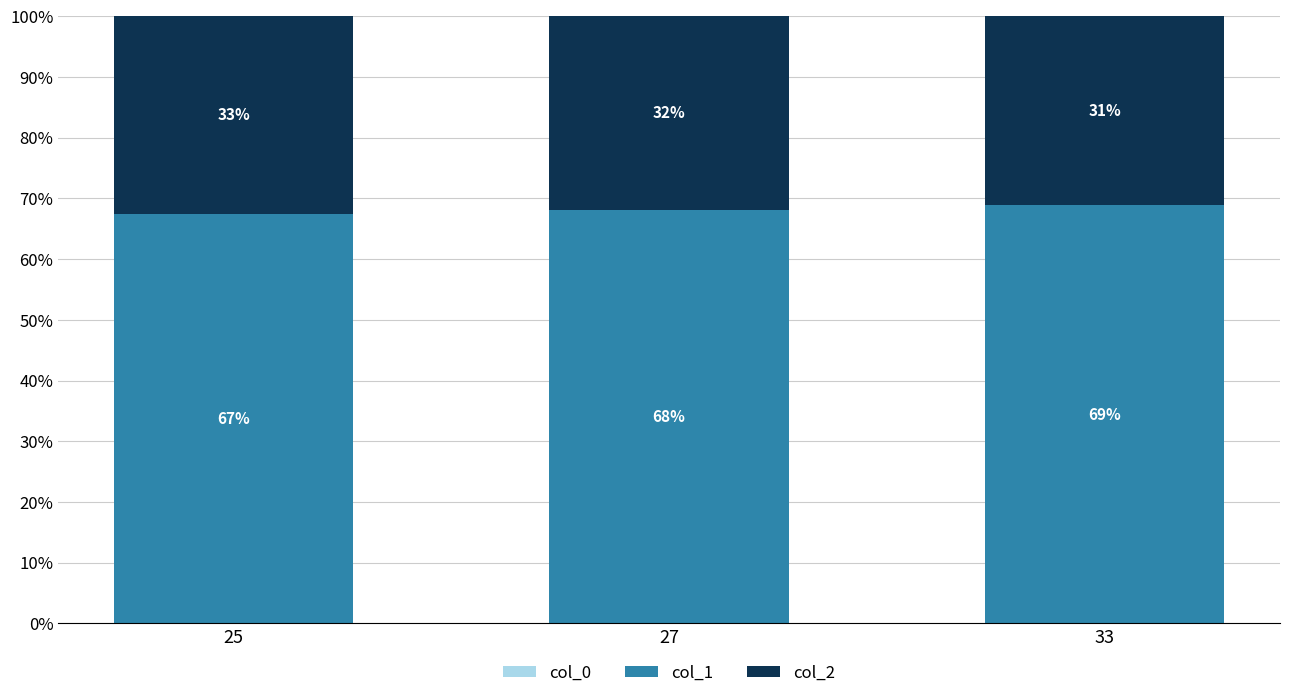

True or false: col_1 has a value of 67.4 at 25.

True